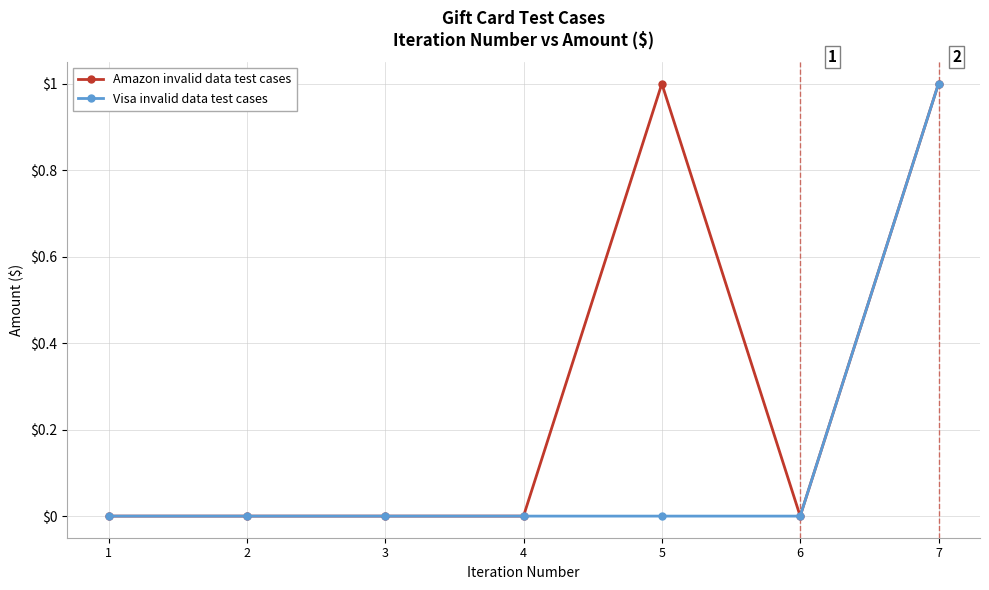

Is the value of Visa invalid data test cases at 4 greater than the value of Amazon invalid data test cases at 5?

No